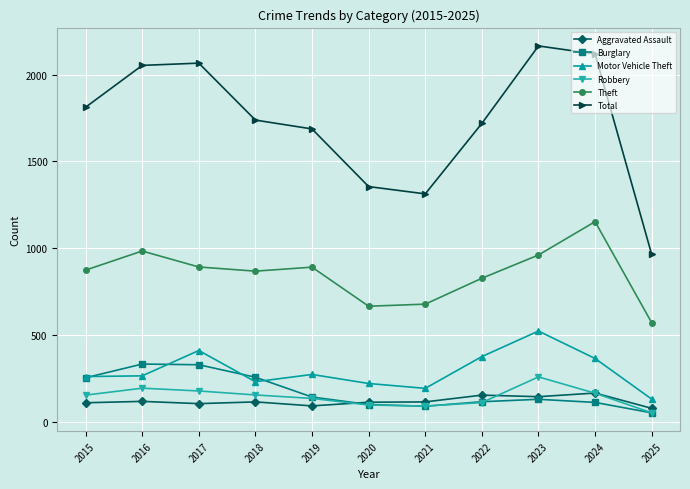

True or false: Motor Vehicle Theft has more than 0 points higher than both neighbors.

True